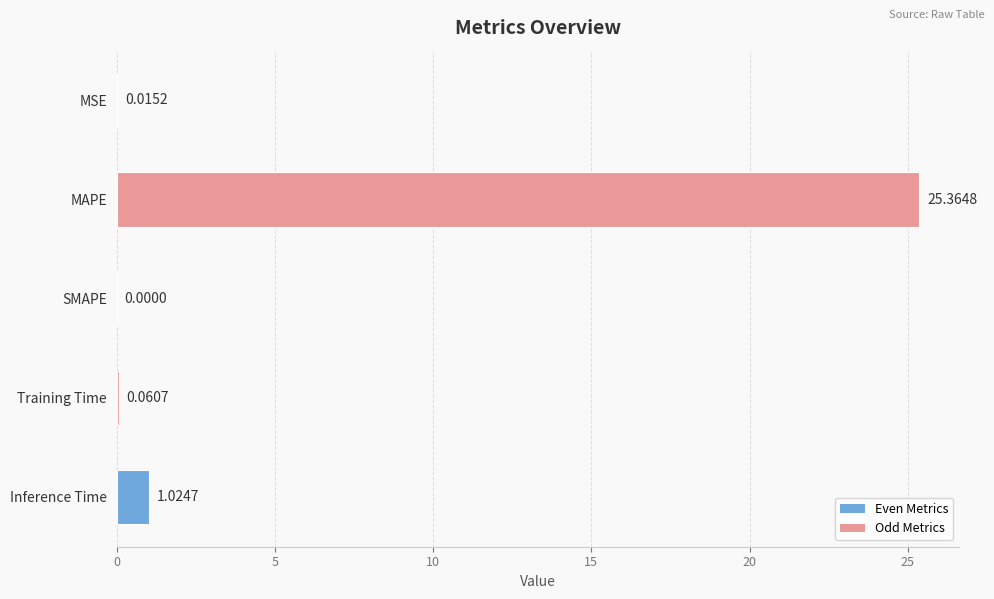

What is the sum of all values?

26.5